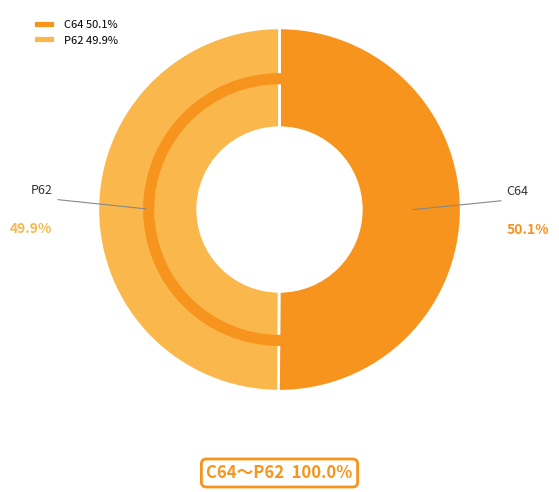

What is the ratio of the value at P62 49.9% to the value at C64 50.1%?

1.0